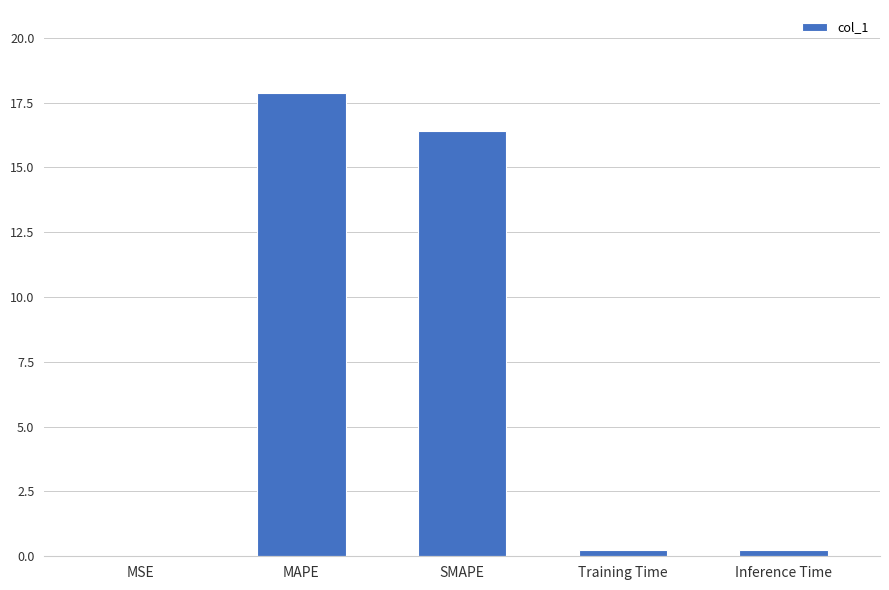

Which has a higher value, MSE or SMAPE?

SMAPE